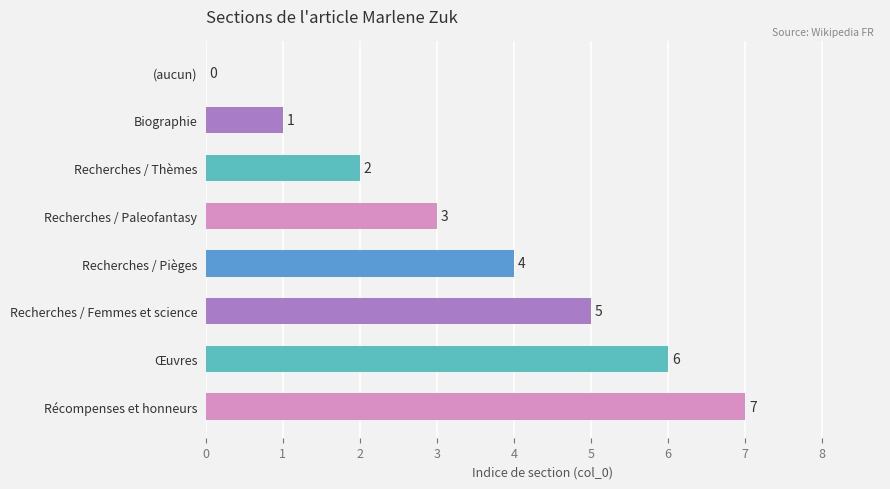

What is the change in value from Recherches / Thèmes to Récompenses et honneurs?

+5